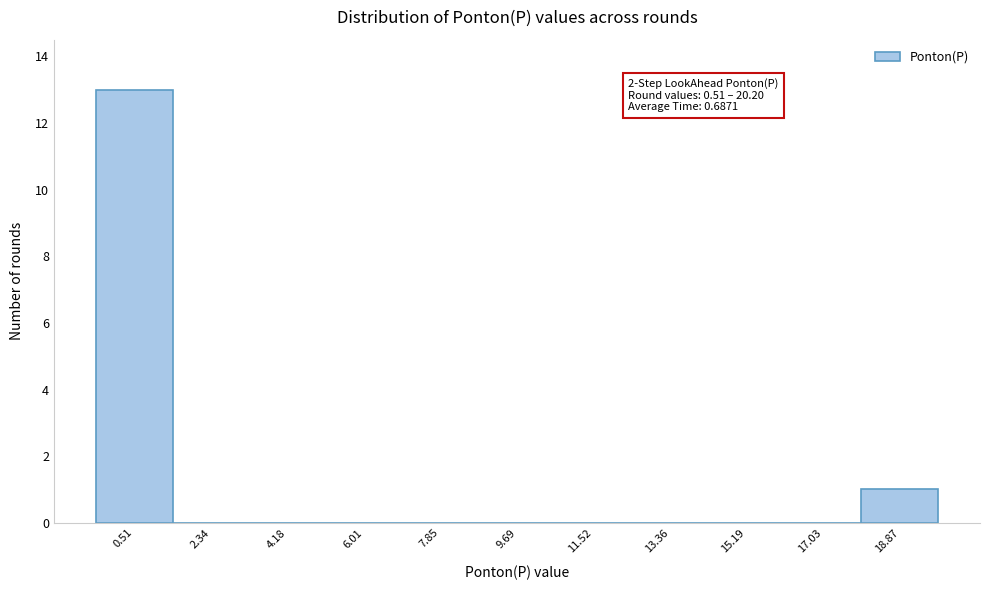

Reading left to right, extract all data points from this chart.

0.51=13	2.34=0	4.18=0	6.01=0	7.85=0	9.69=0	11.52=0	13.36=0	15.19=0	17.03=0	18.87=1